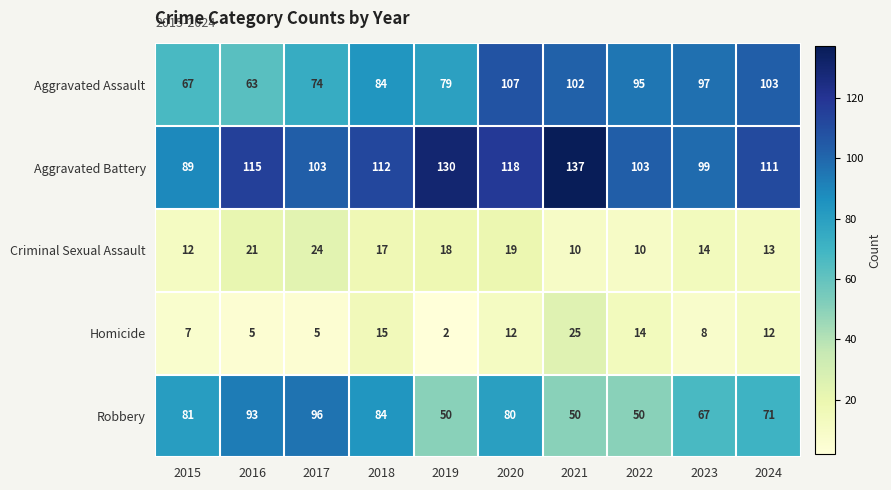

What is the maximum value for Aggravated Battery?

137